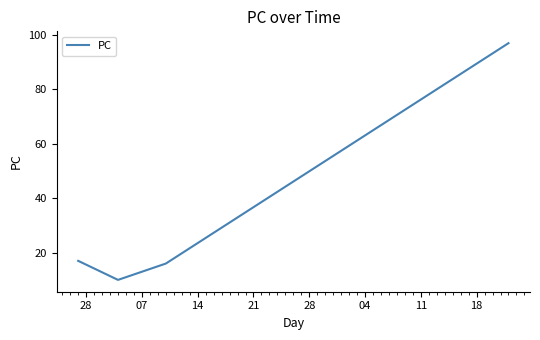

What is the greatest value displayed?

97